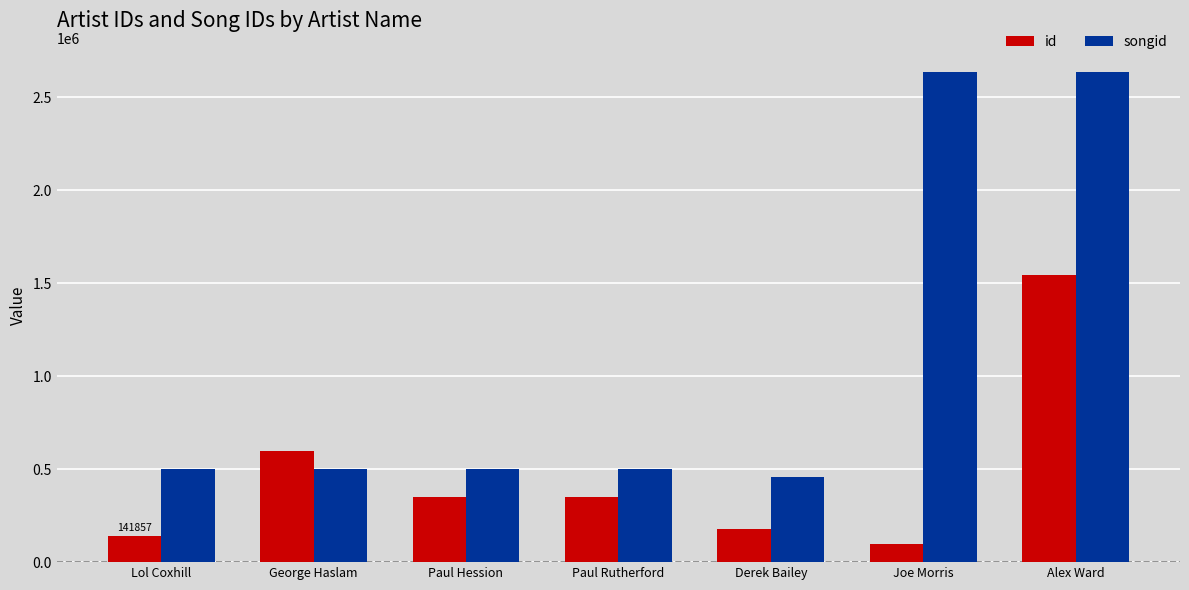

How many bars are there in each group?

2